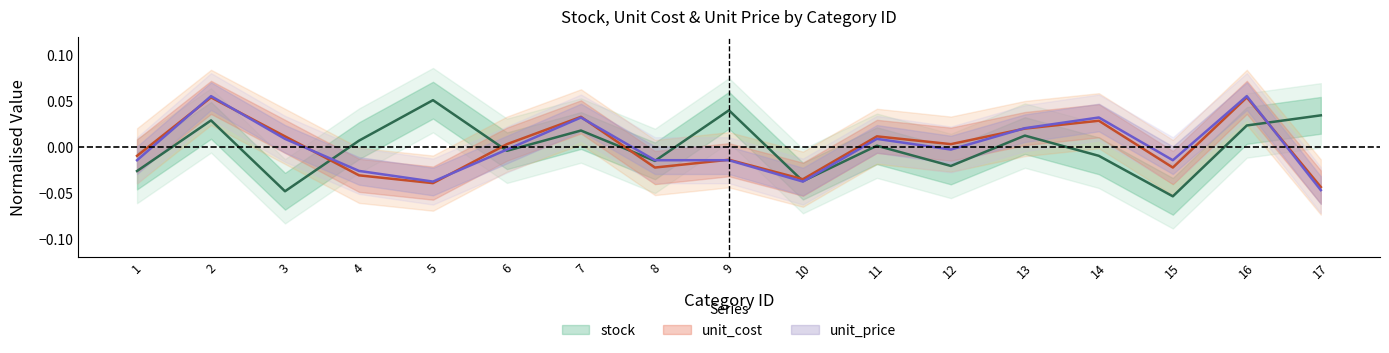

How many negative values does the unit_cost series have?

8